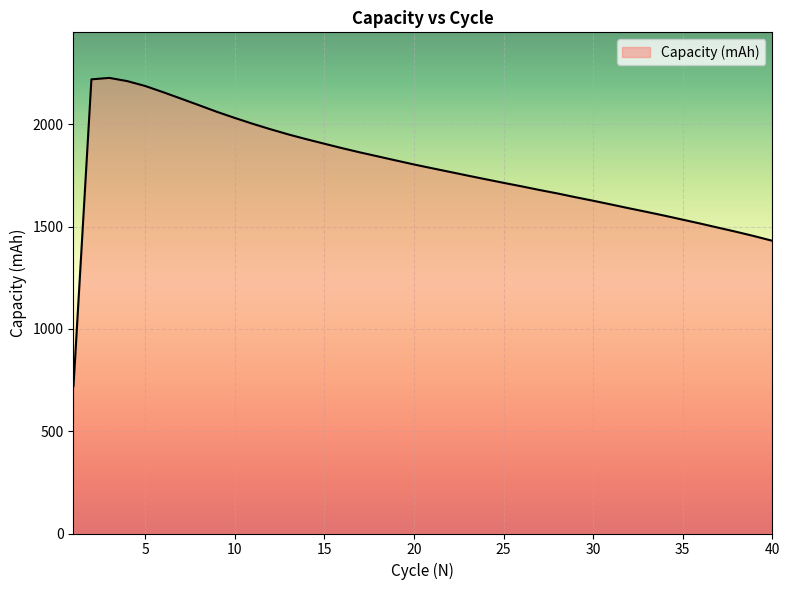

How many lines are shown in the chart?

1